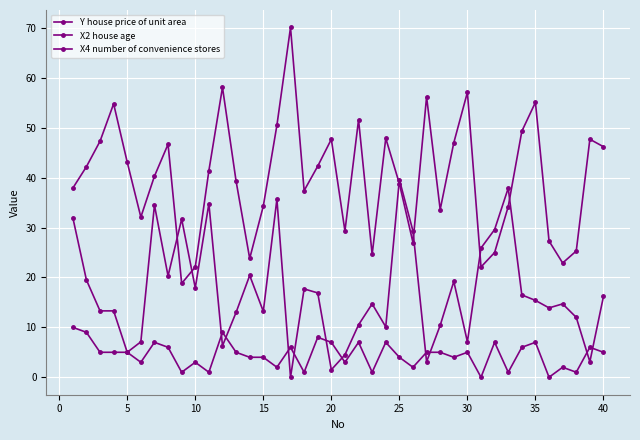

Does the chart have visible grid lines?

Yes